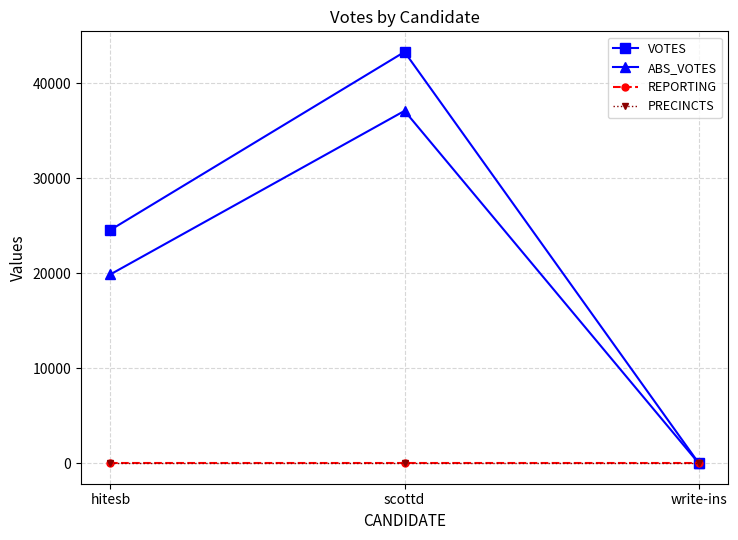

How many lines are shown in the chart?

4